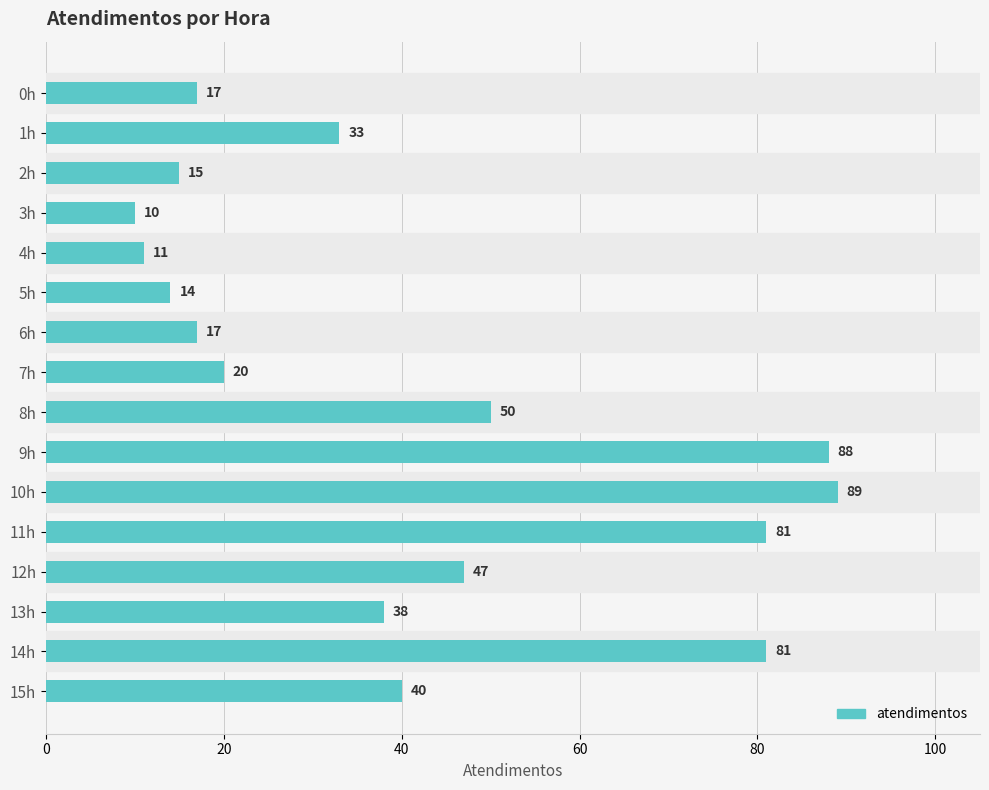

What is the difference between the values at 6h and 5h?

3